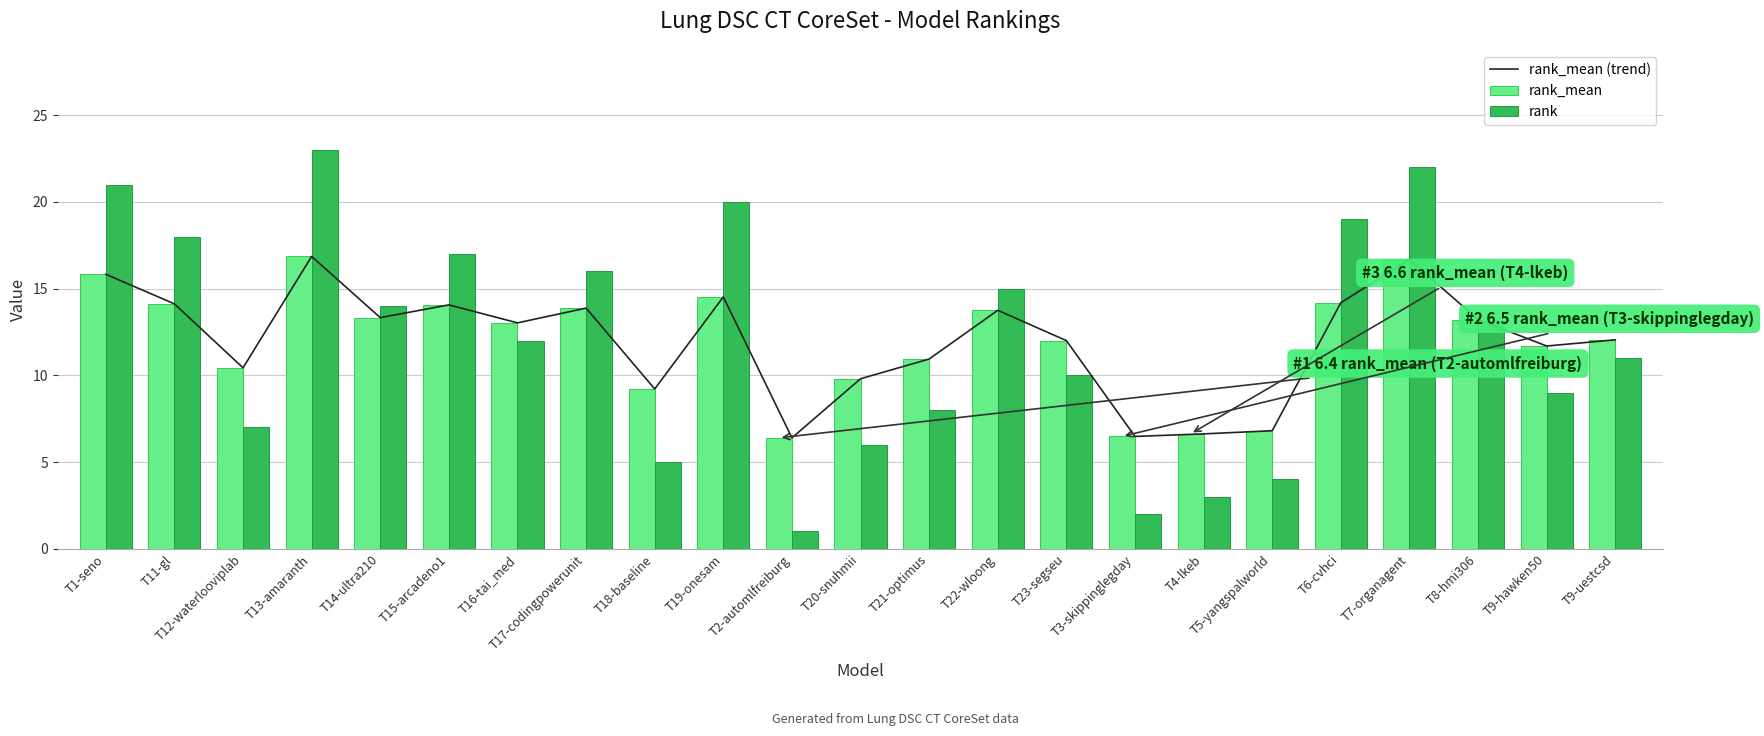

What is the total value across all series at T8-hmi306?

39.4